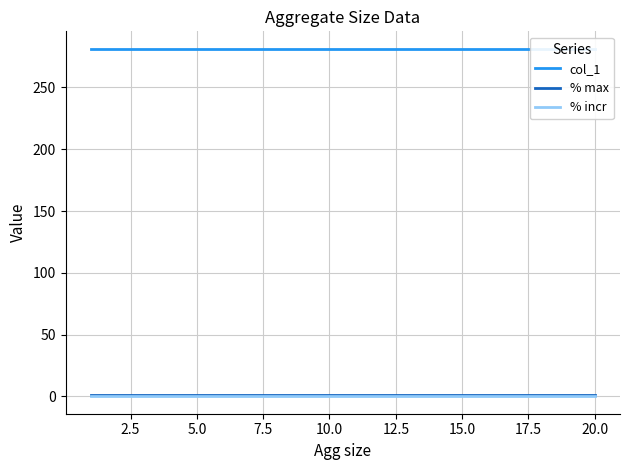

At how many categories does at least one series exceed 16?

20